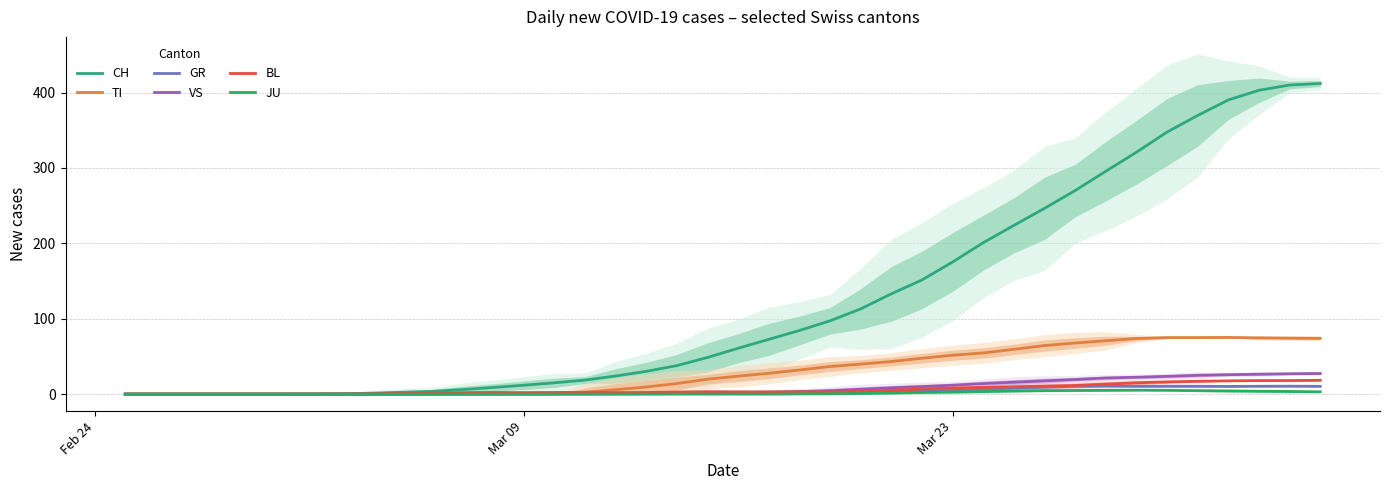

True or false: TI has more than 2 interior local peaks.

False